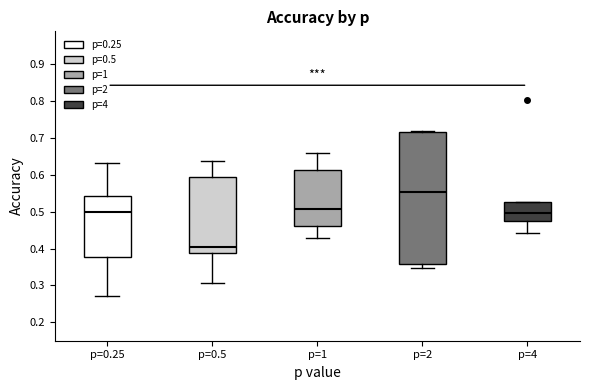

Which box's median line is the lowest?

p=0.5